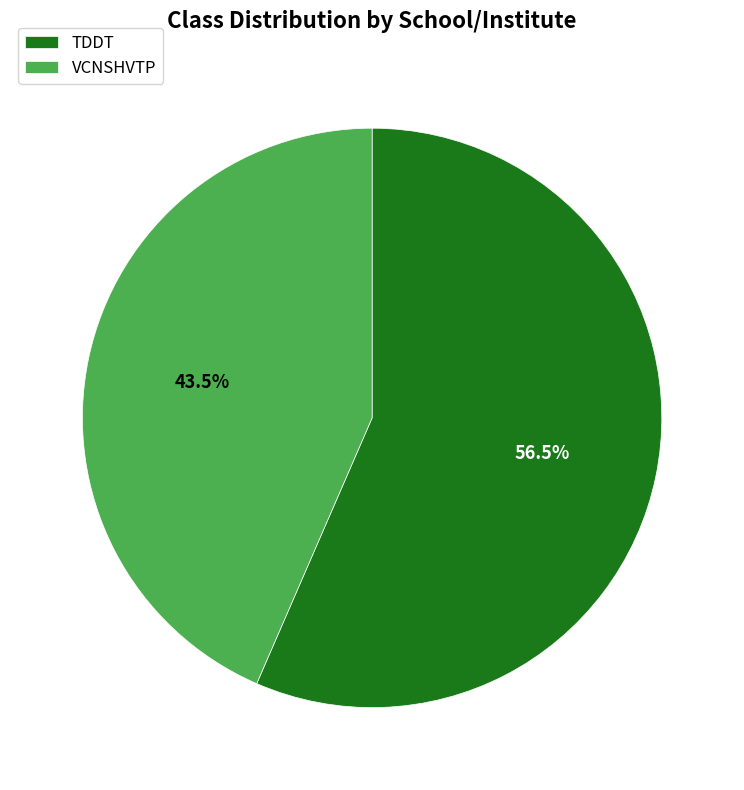

Is the sum of VCNSHVTP and TDDT greater than half?

Yes